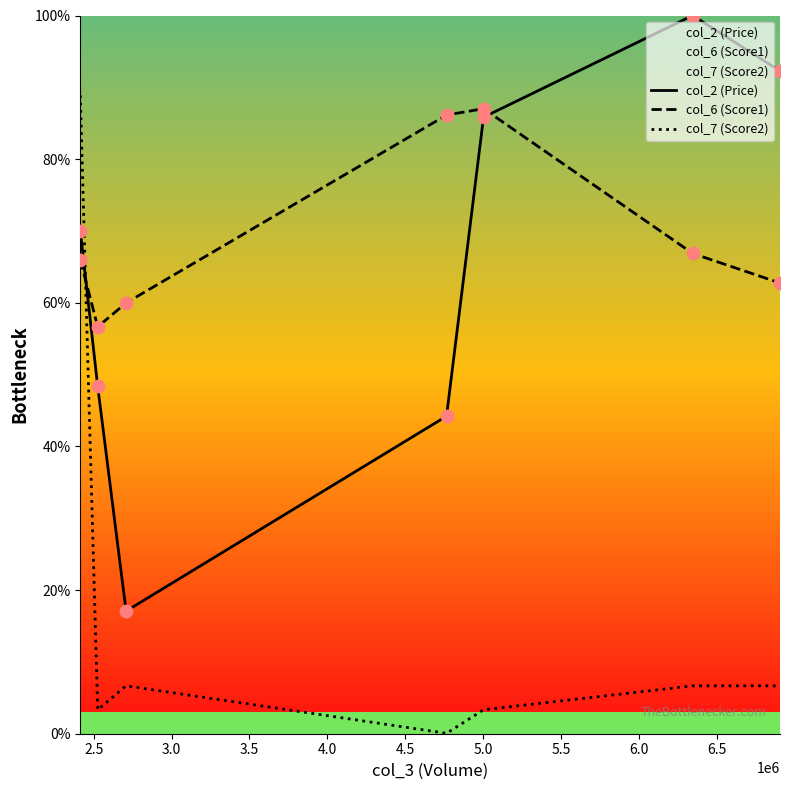

Which series contains the lowest Y value?

col_7 (Score2)